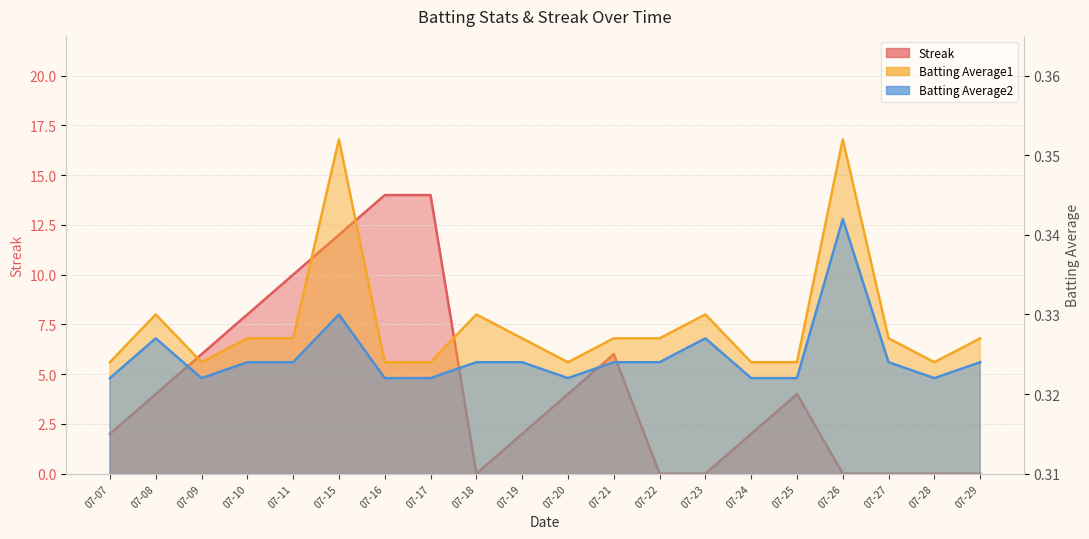

What is the total value across all series at 07-26?

0.7